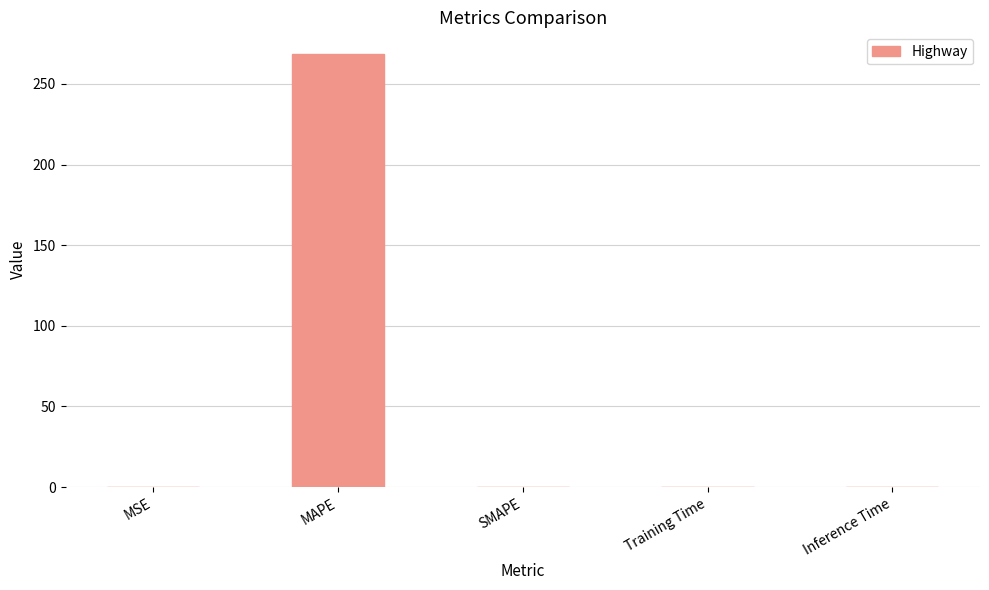

What is the change in value from MAPE to Inference Time?

-268.5